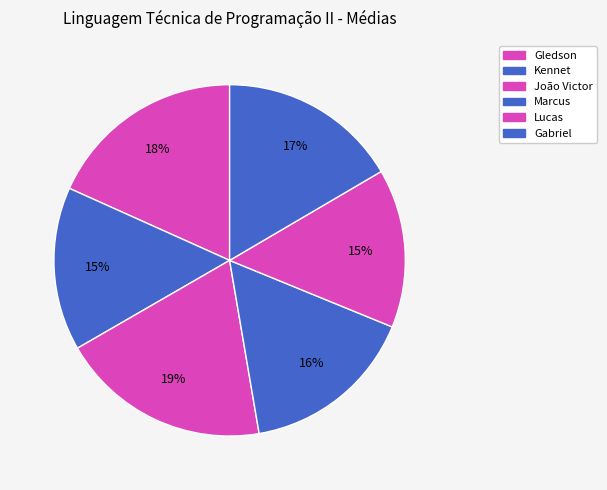

What percentage is NOT represented by João Victor?

80.6%